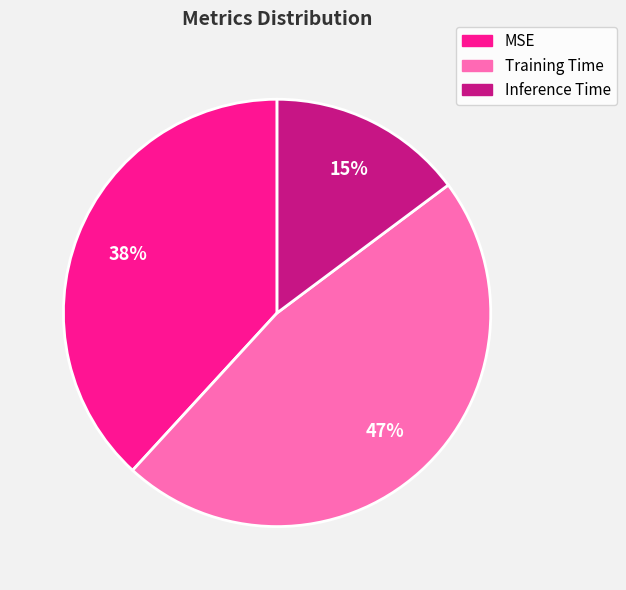

Which has a higher value, Inference Time or Training Time?

Training Time